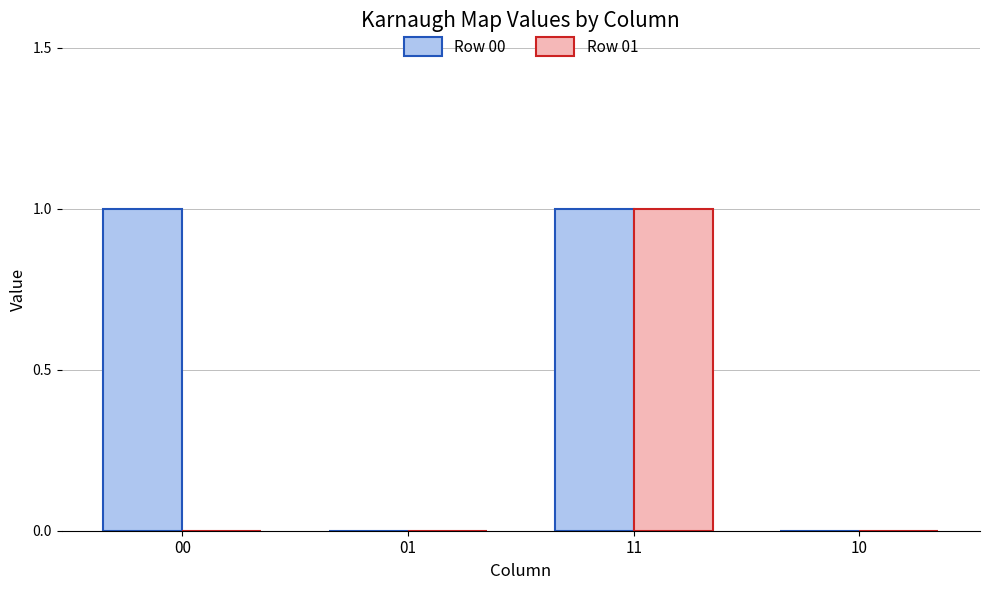

At which category is the sum across all series the highest?

11